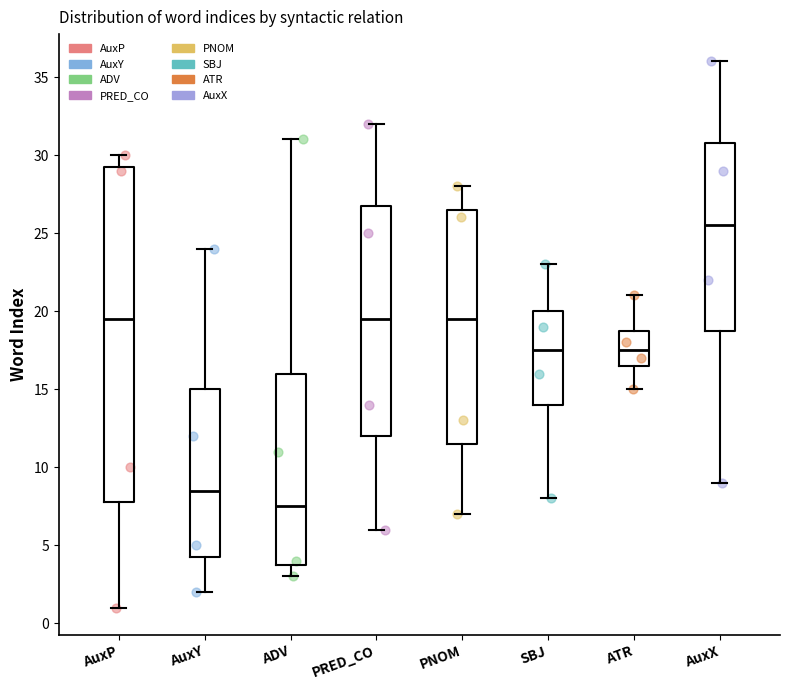

Comparing the boxes themselves (not the whiskers), which one is the tallest?

AuxP